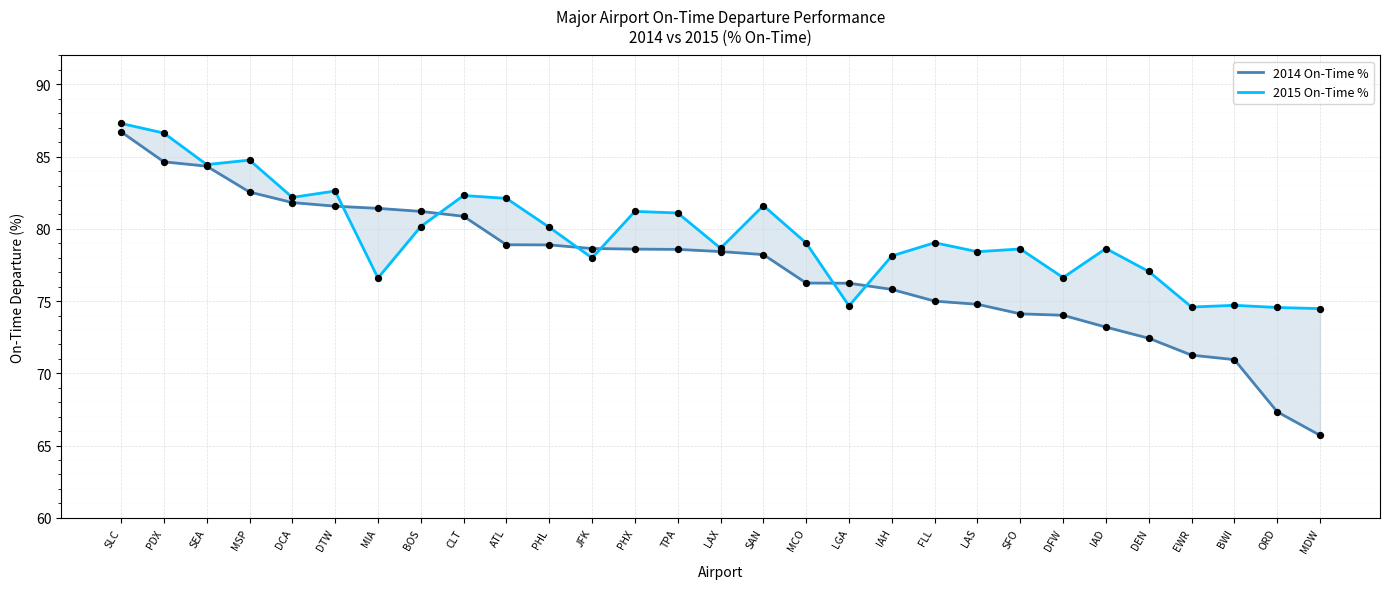

At which category is the sum across all series the highest?

SLC